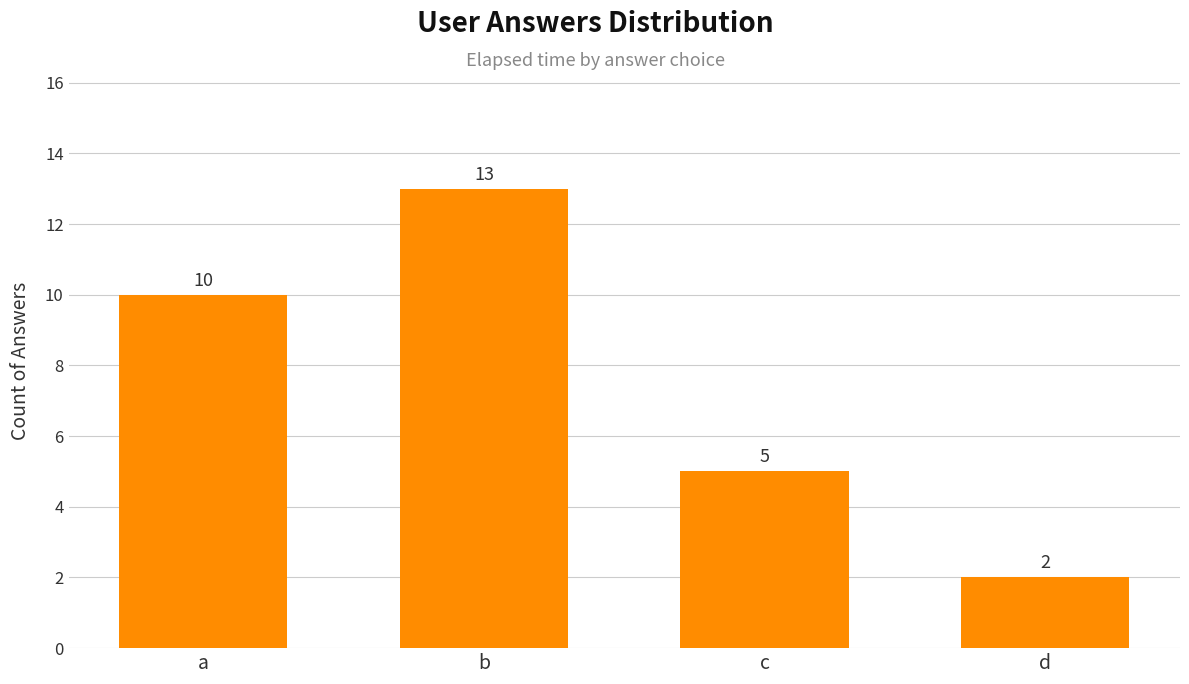

List the labels in order of value, smallest first.

d, c, a, b